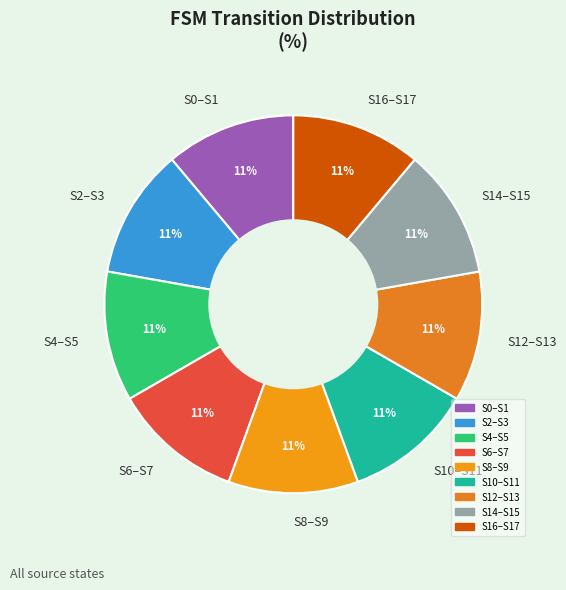

Is there a majority slice in this chart?

No